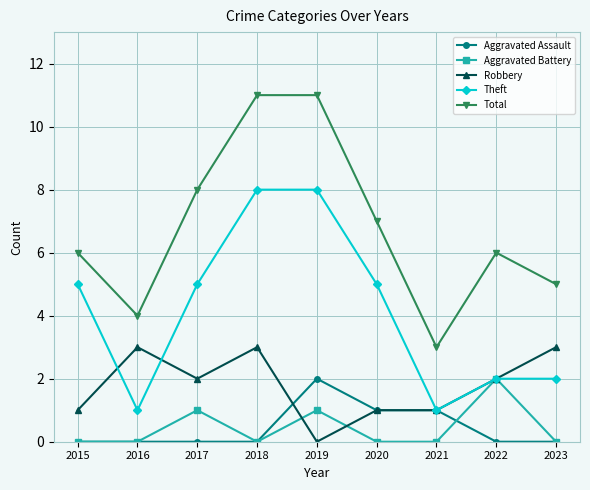

Which series has the widest spread of values?

Total